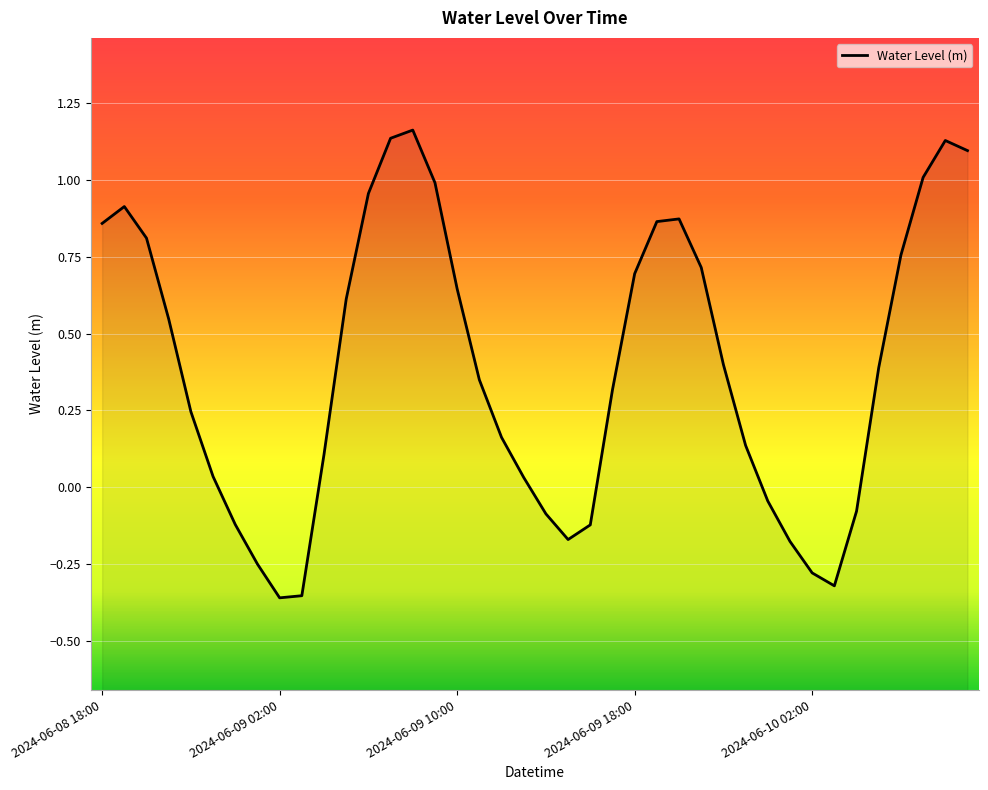

True or false: the data shows 0.2 at 2024-06-08 18:00.

False